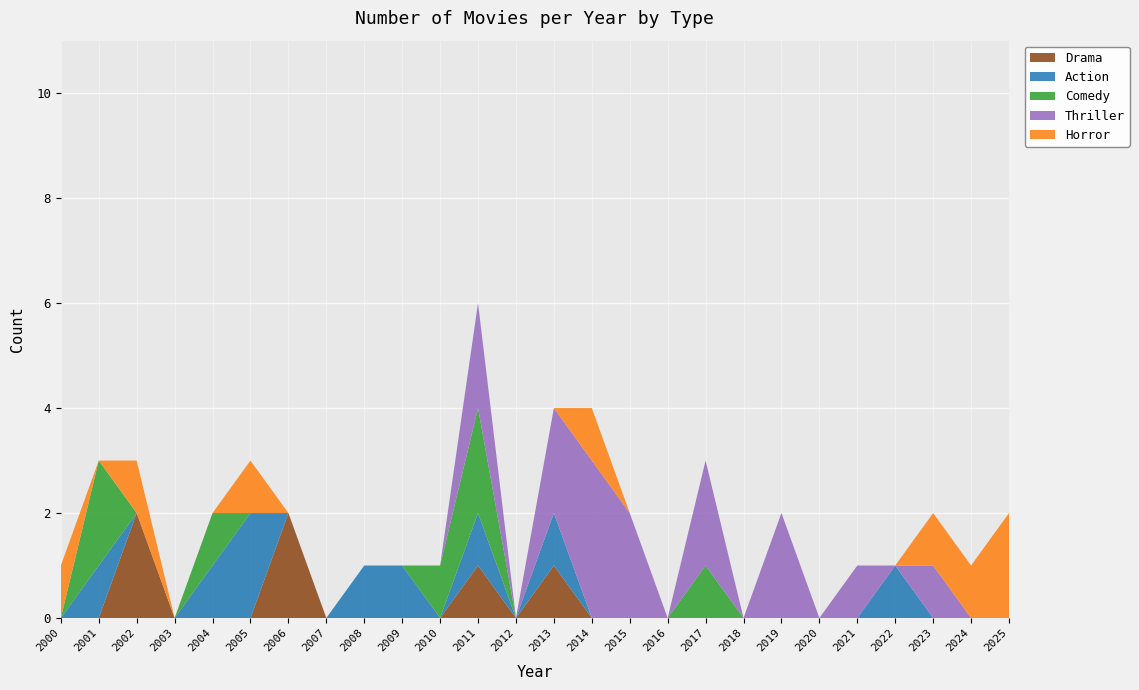

At which category is the sum across all series the highest?

2011